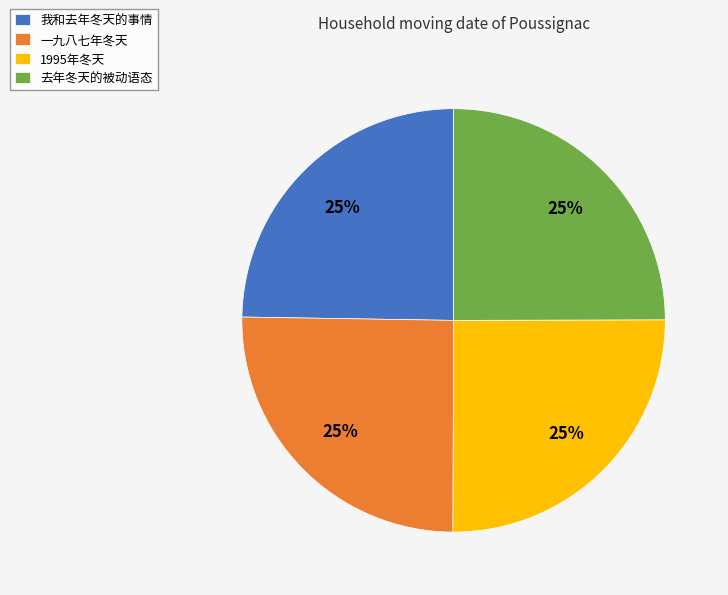

True or false: 我和去年冬天的事情 accounts for 31% of the total.

False